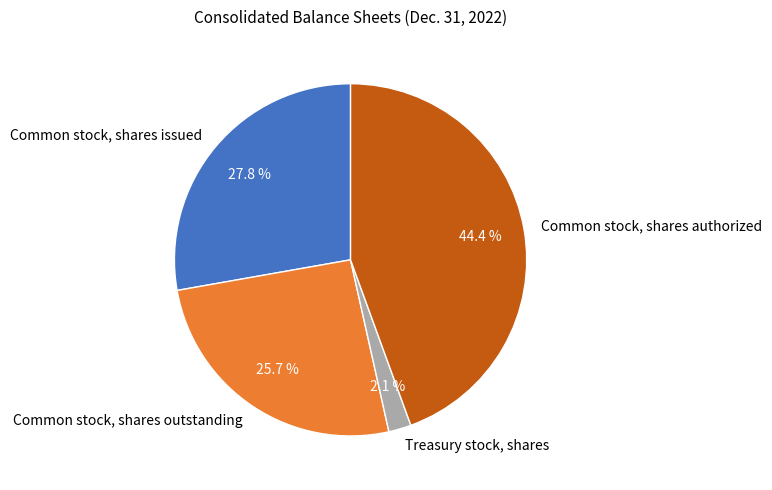

Between Common stock, shares issued and Treasury stock, shares, which is larger?

Common stock, shares issued